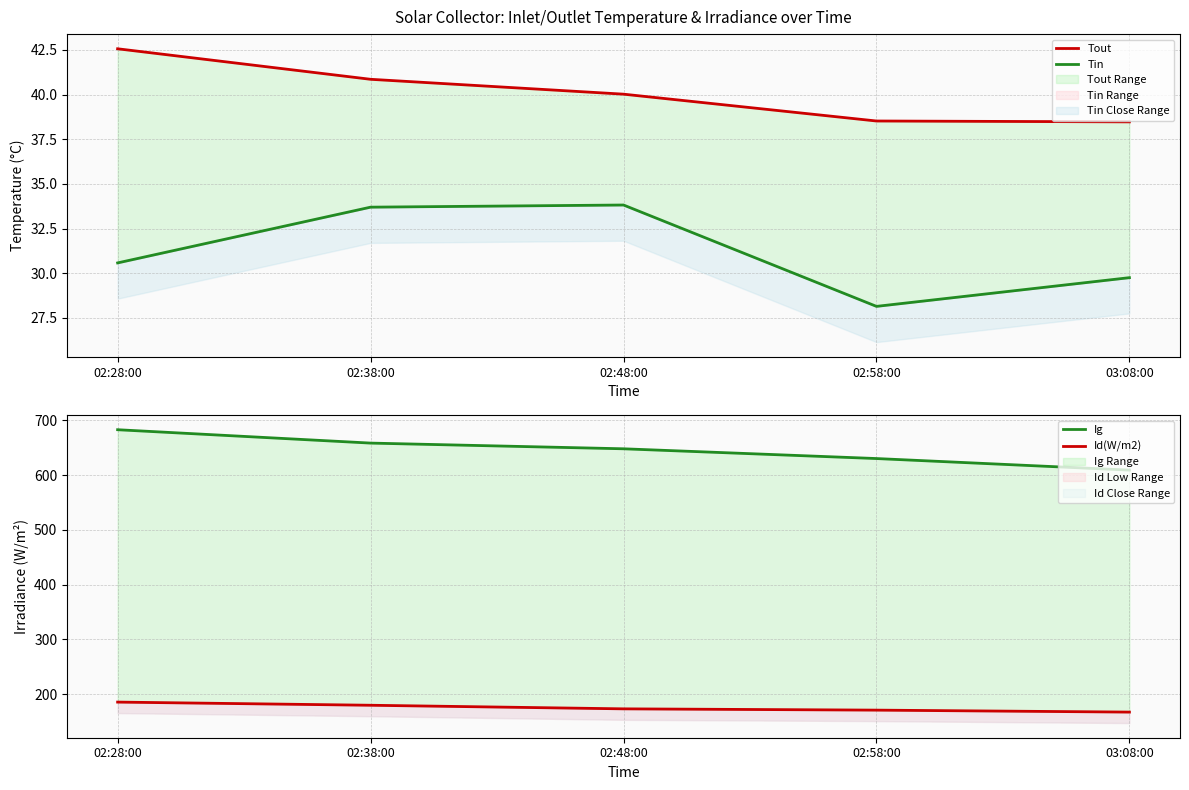

What is the difference between the Tout values at 03:08:00 and 02:38:00?

2.4